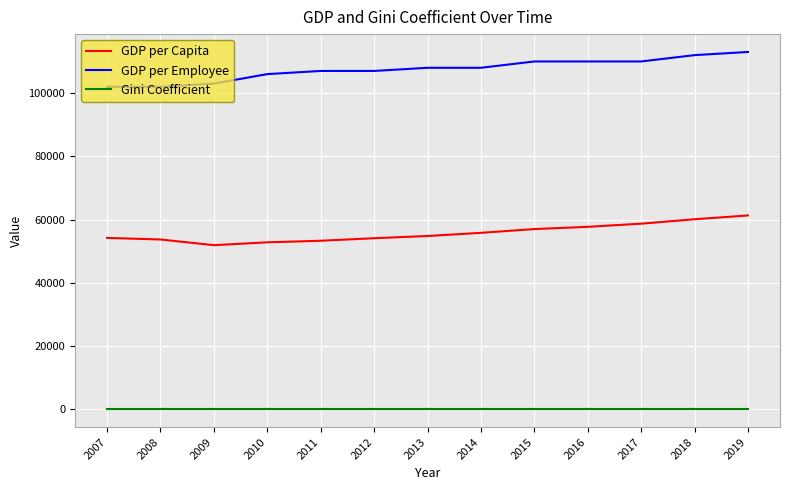

The value of Gini Coefficient at 2013 is 0.4. True or false?

True